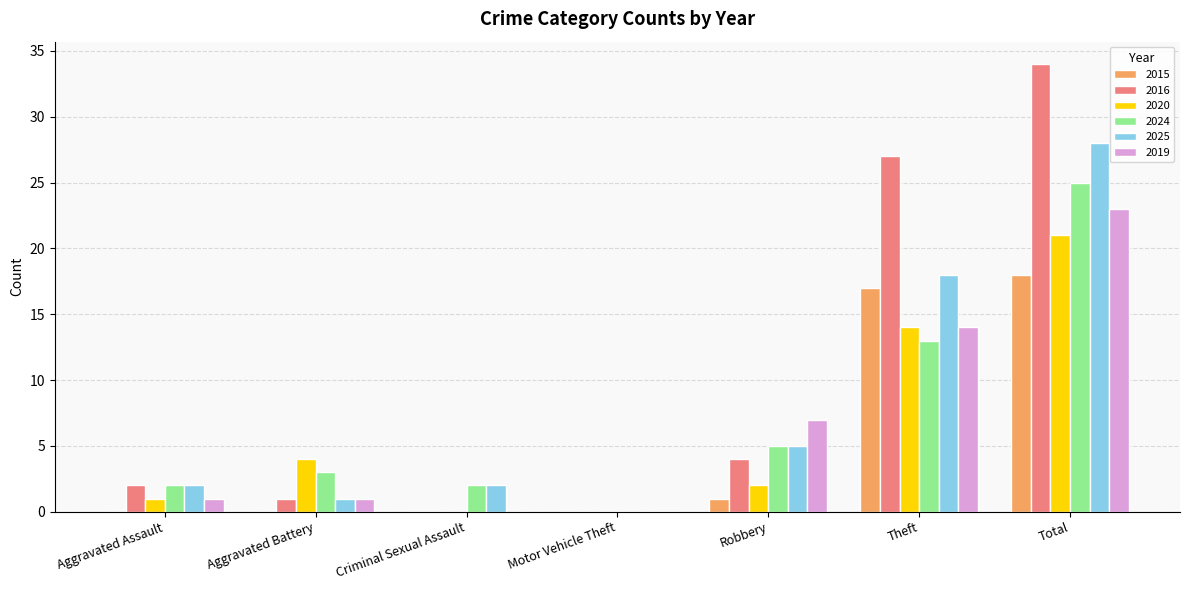

At which category is the sum across all series the highest?

Total